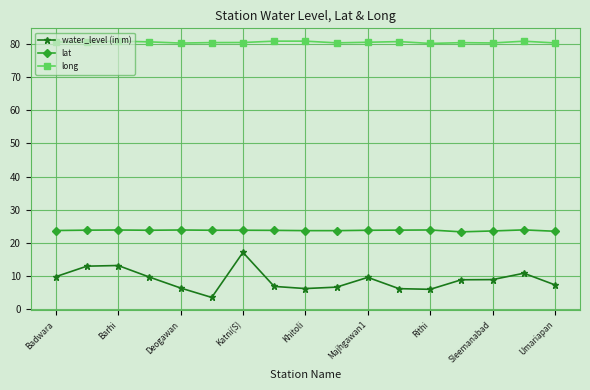

Rank the series by their average value, from highest to lowest.

long, lat, water_level (in m)